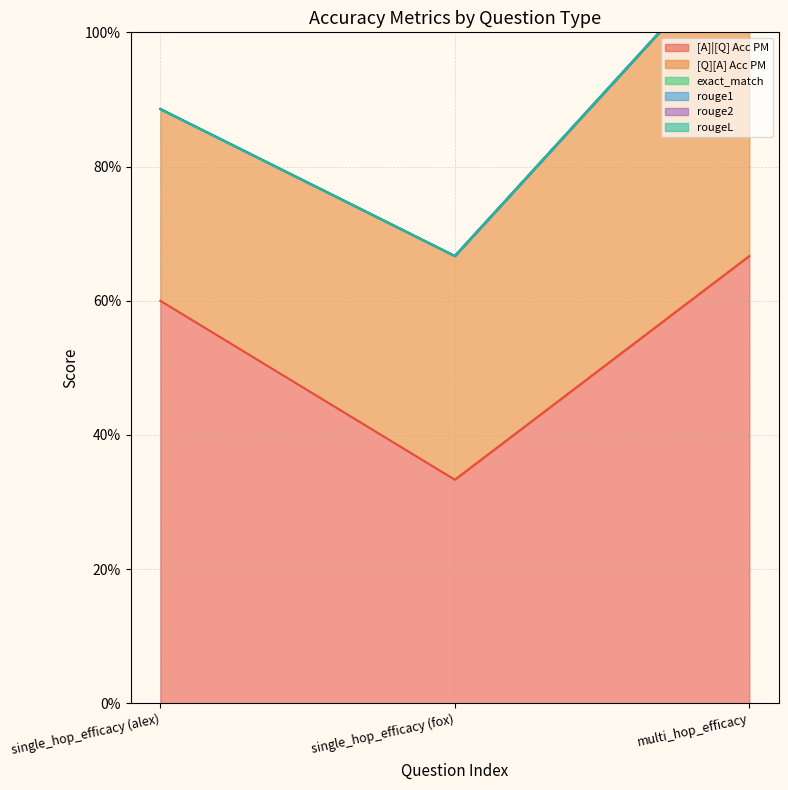

Where is rouge1 nearest to the value 0?

single_hop_efficacy (alex)